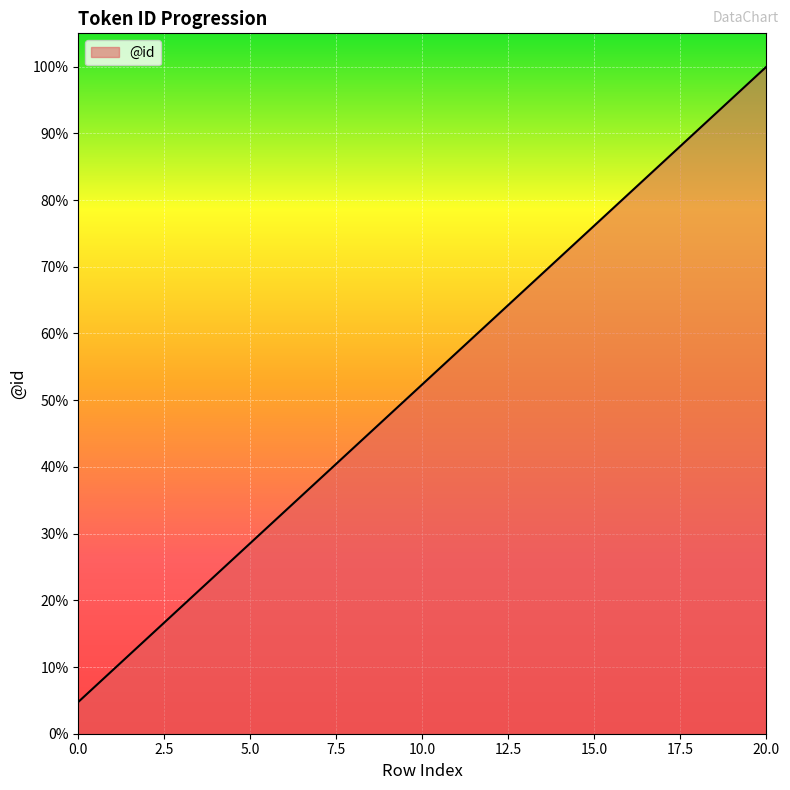

What is the difference between the maximum and minimum values?

95.2